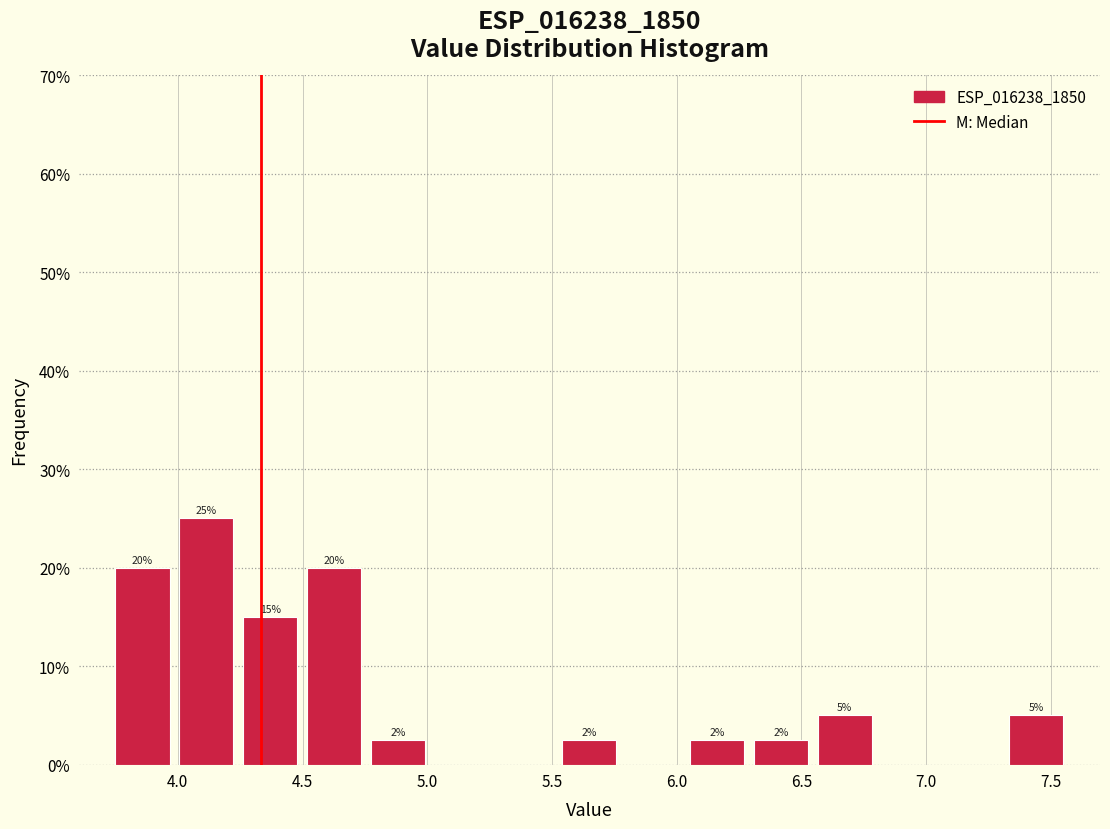

Over which range of the x-axis is the bar tallest?

4.00 to 4.25